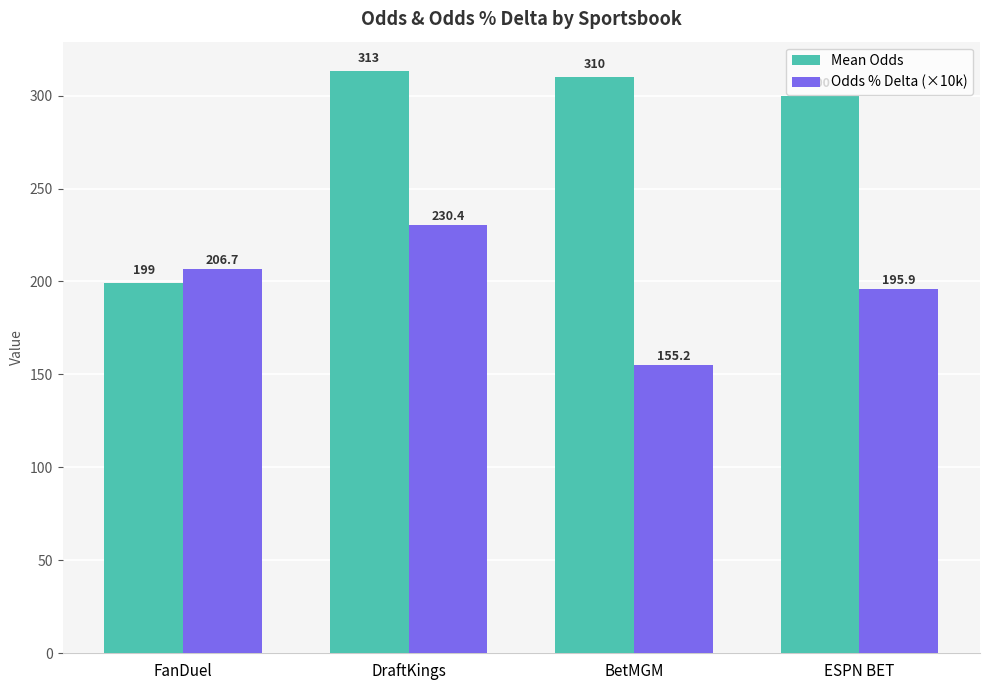

Where does the Mean Odds series first go above 310?

DraftKings